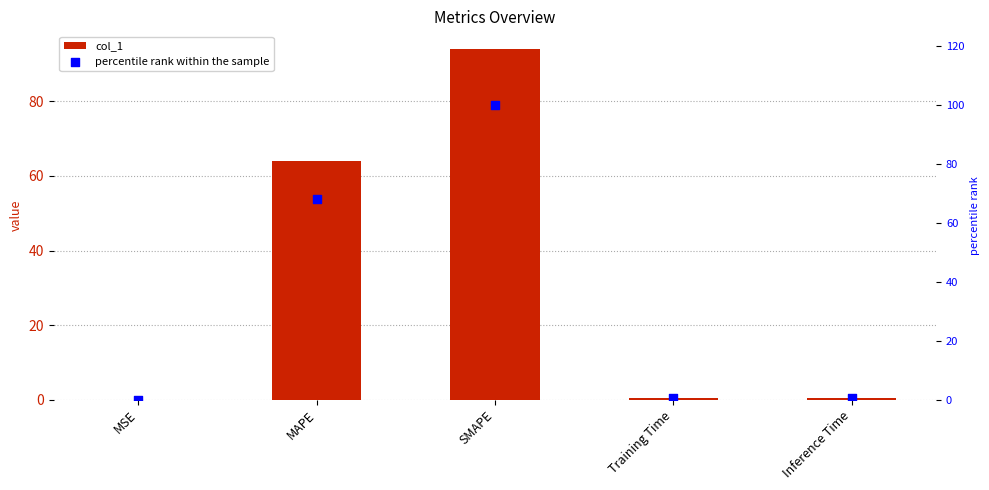

At how many categories does at least one series exceed 82?

1